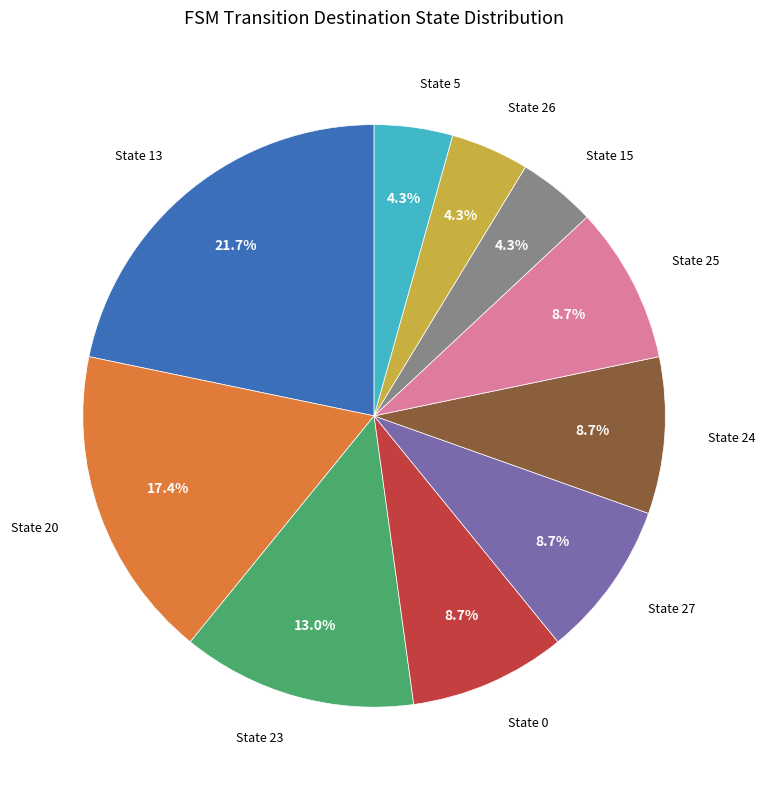

Does any single category account for the majority?

No